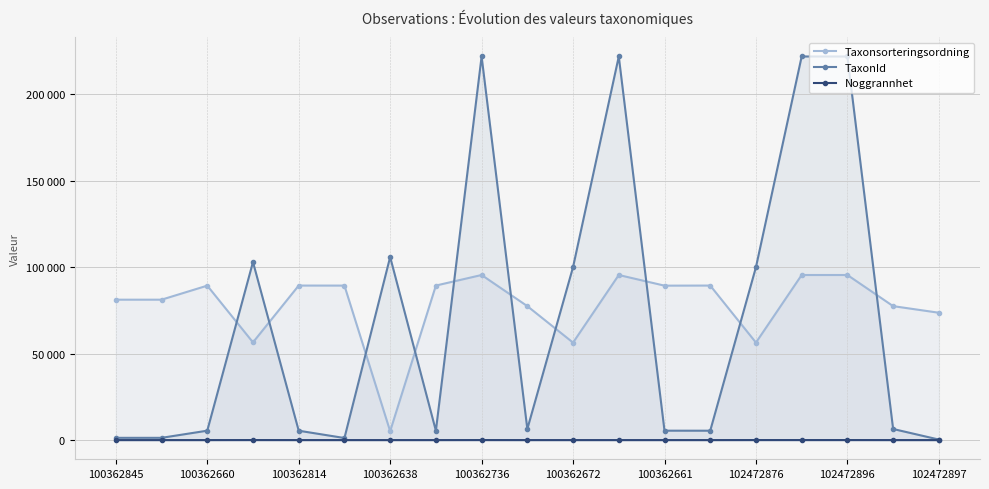

Which series ends up on top after the final intersection of Taxonsorteringsordning and TaxonId?

Taxonsorteringsordning